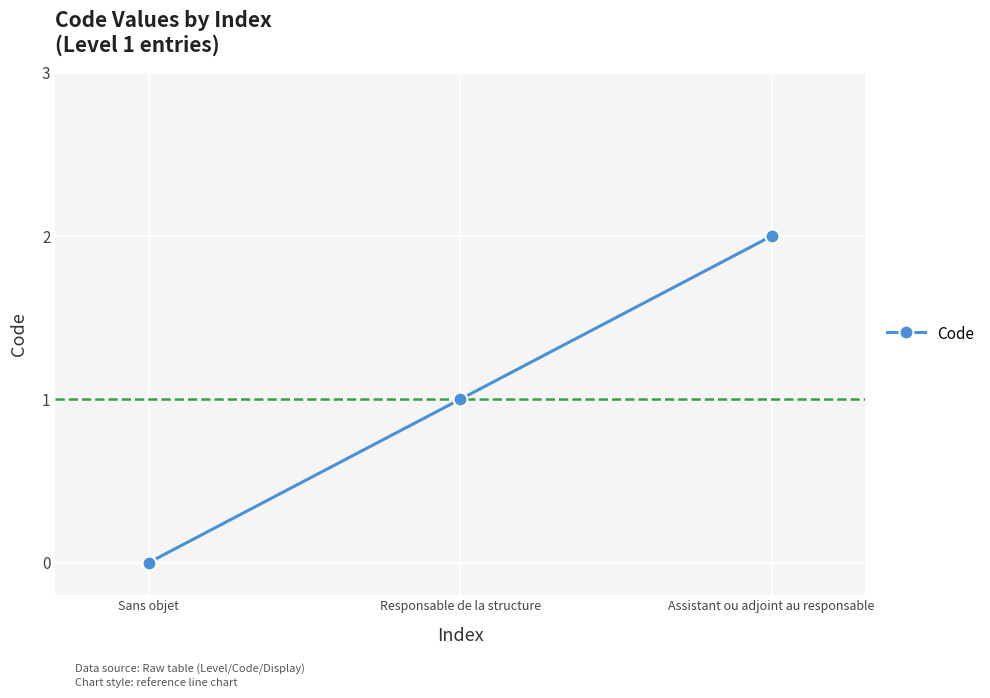

What position from the right is Responsable de la structure?

2